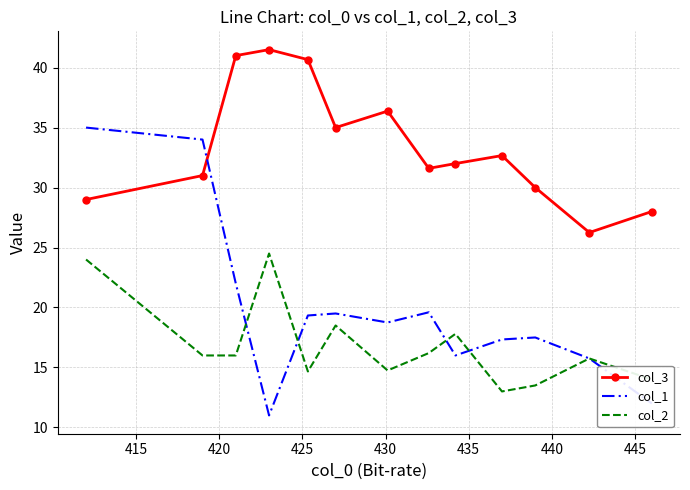

What is the maximum value for col_3?

41.5